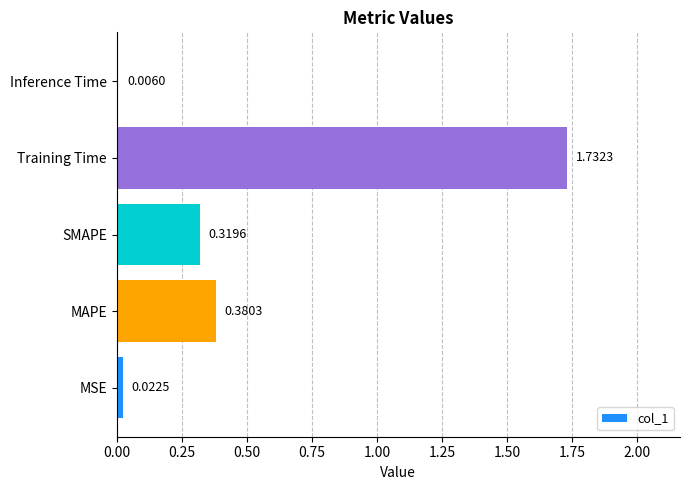

At which category does the chart reach its peak across all series?

Training Time